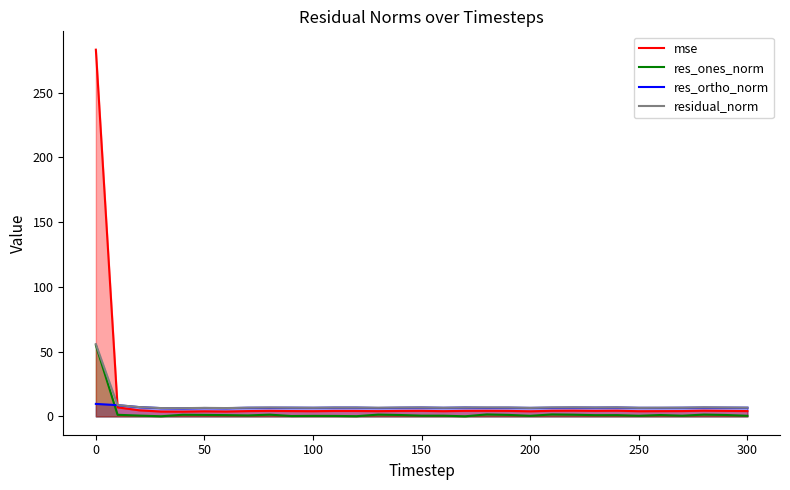

What is the total value across all series at 50?

18.1